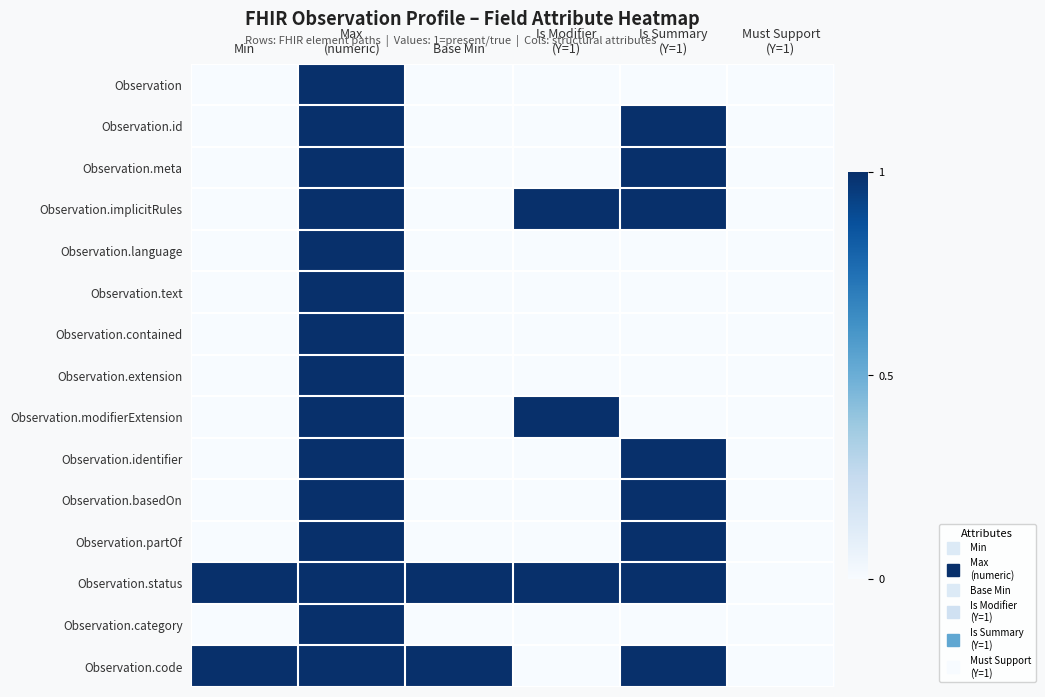

At how many categories does at least one series exceed 0?

5